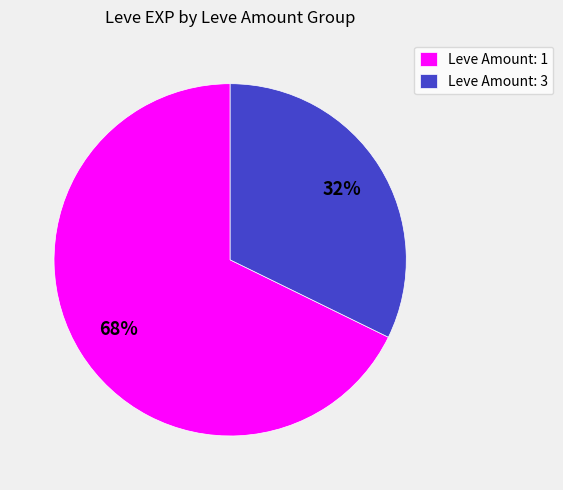

To the nearest percent, what portion does Leve Amount: 3 represent?

32%